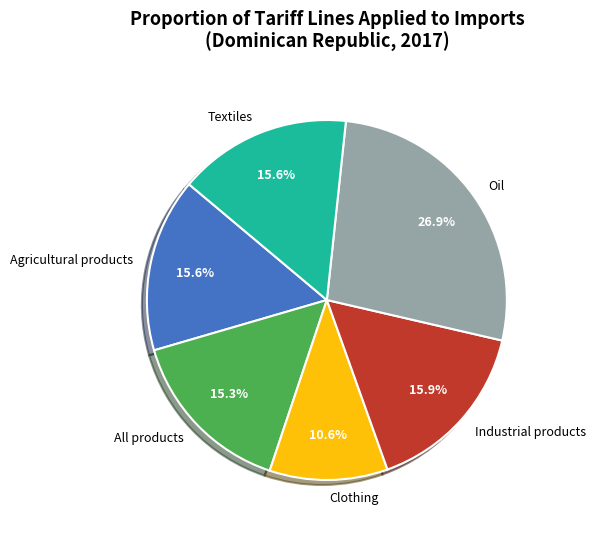

What percentage is NOT represented by Oil?

73.1%